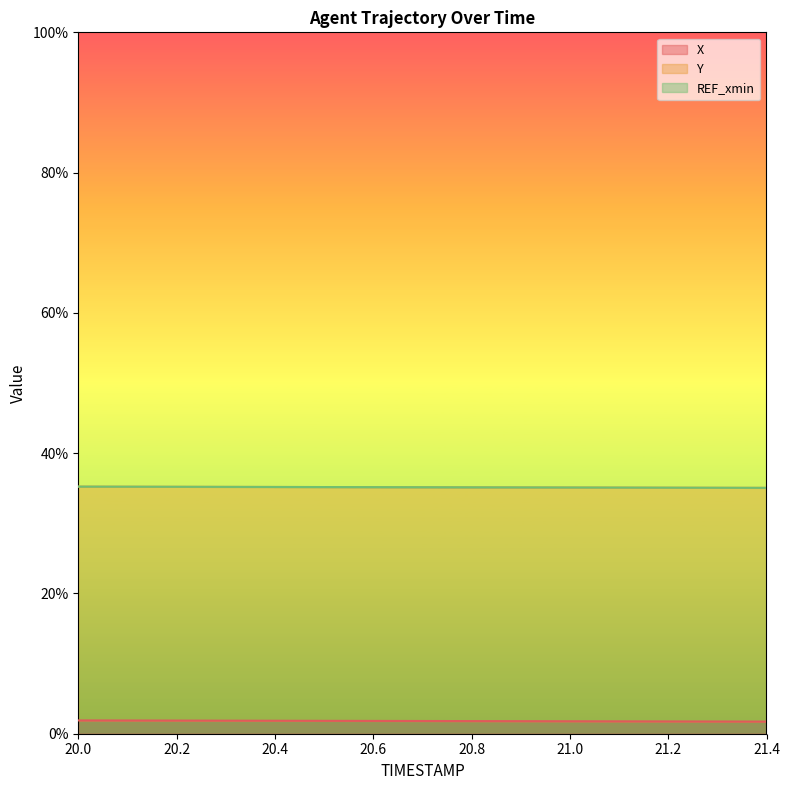

Between 20.0 and 20.9, which series saw the biggest shift?

Y